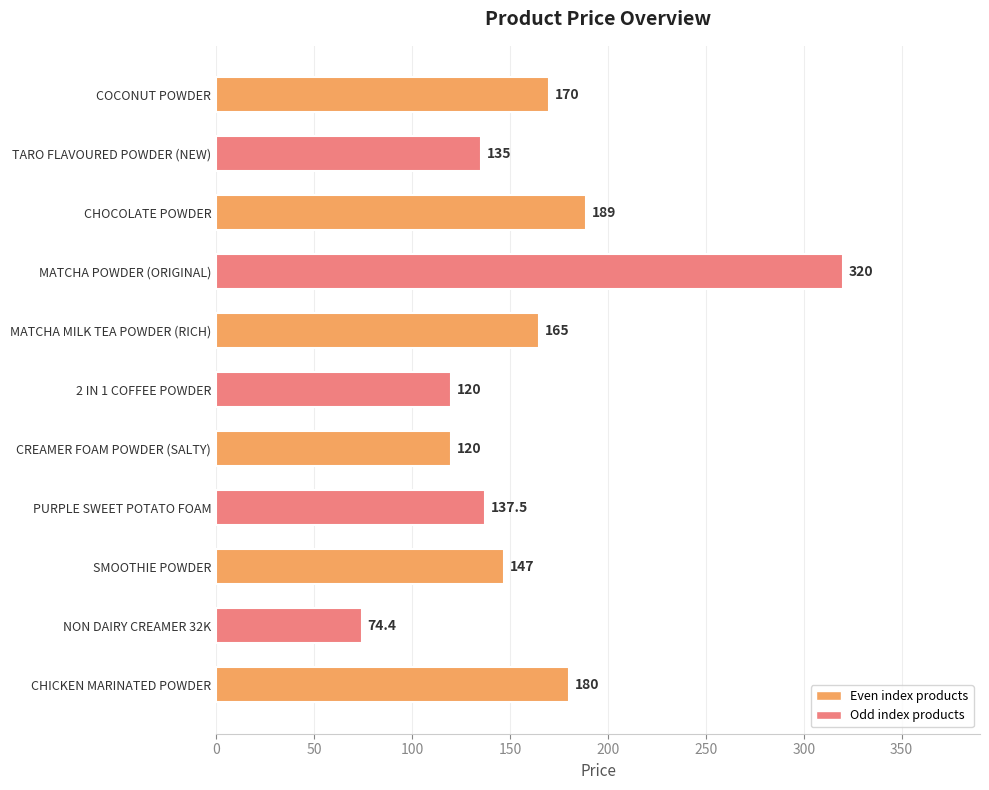

What is the difference between the second highest and second lowest values?

69.0